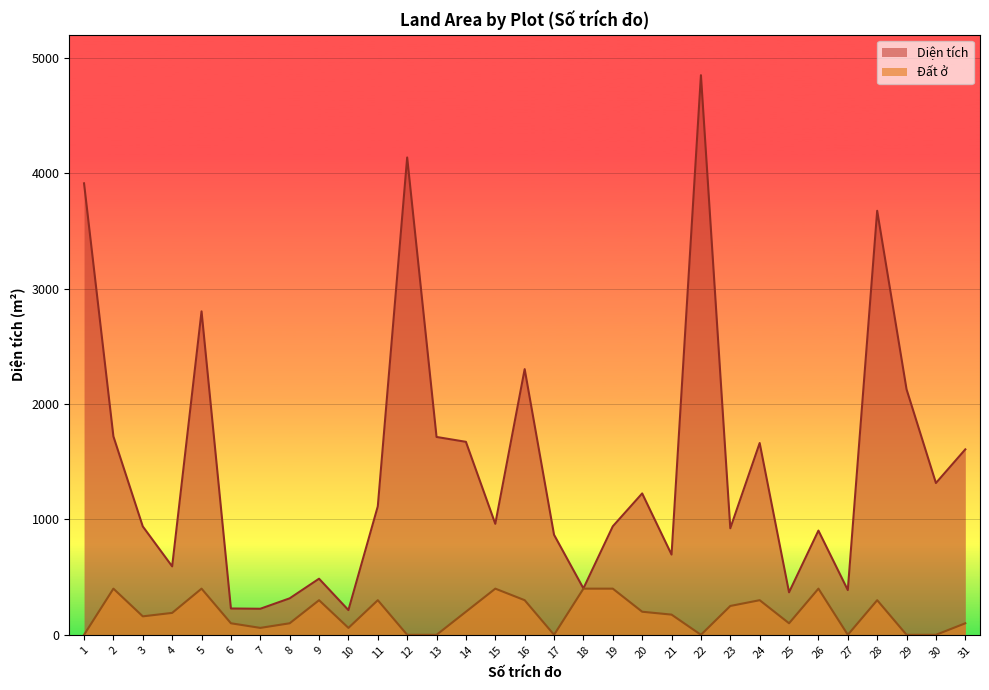

Which category has the lowest value in the Đất ở series?

1